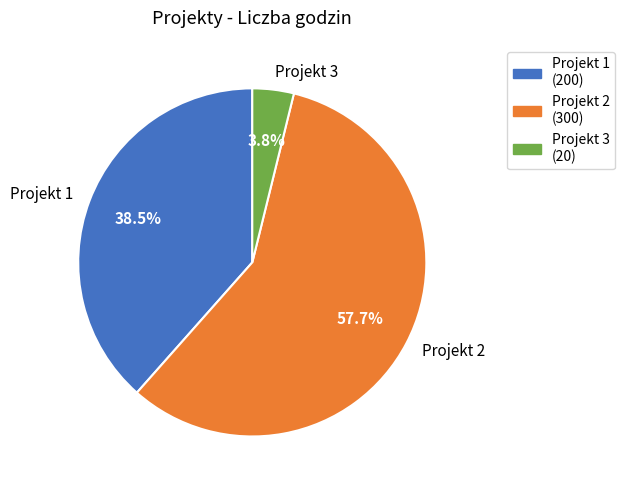

How many slices are in this pie chart?

3